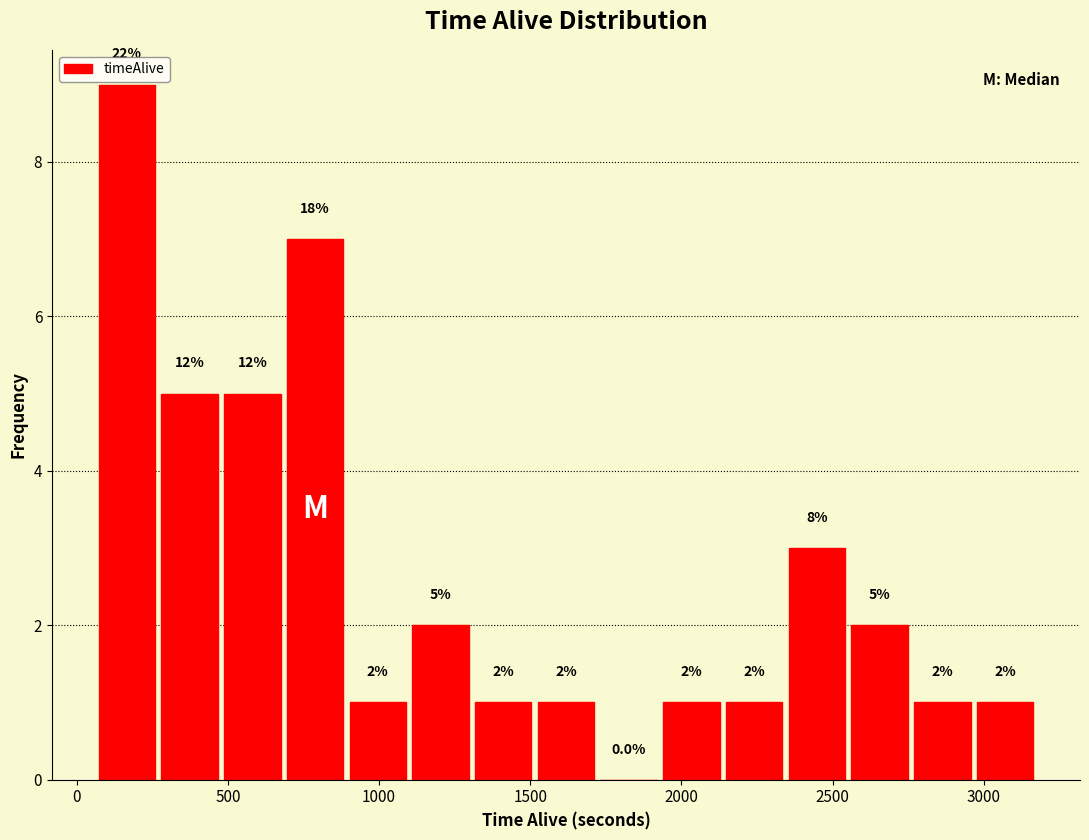

Over which range of the x-axis is the bar tallest?

50 to 250